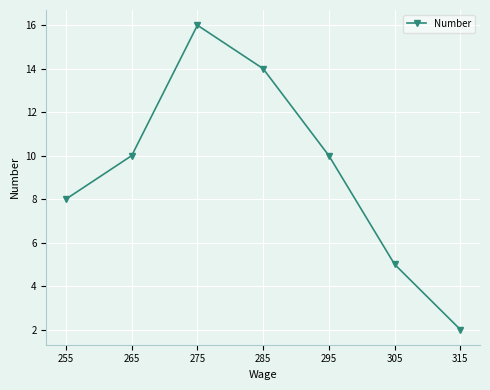

Reading left to right, transcribe all the data shown in this chart.

255=8	265=10	275=16	285=14	295=10	305=5	315=2